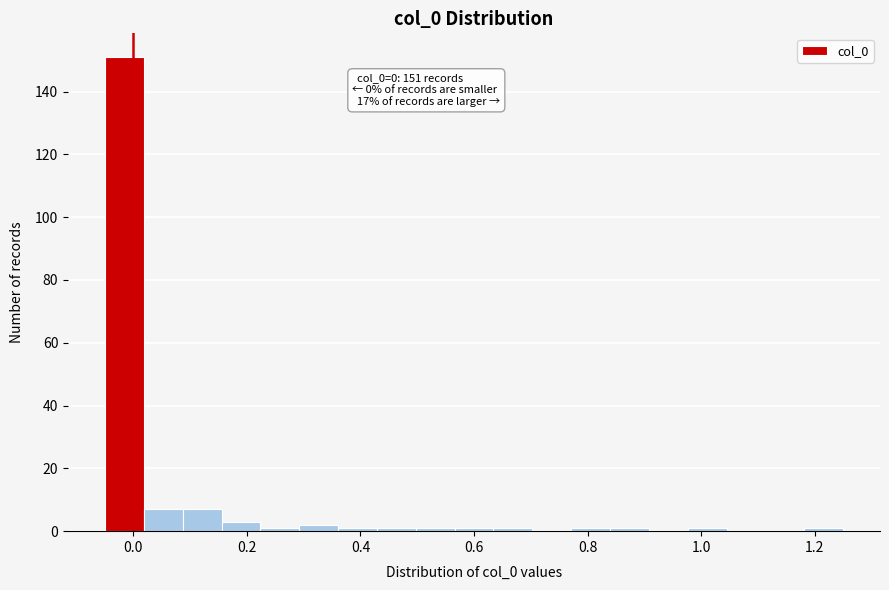

Read against the x-axis, roughly where is the centre of the tallest bar?

-0.02